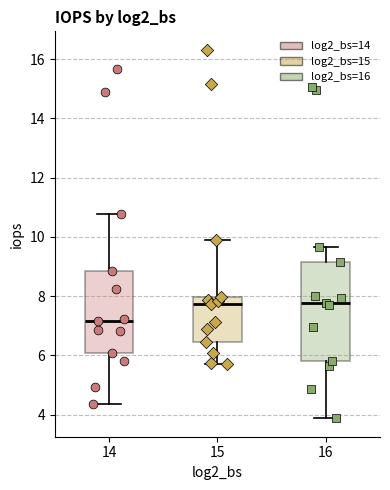

Where does the lower whisker of the box at x = 14 end on the y-axis? The values are not printed on the chart, so give them approximately, as read against the axis.

4.4